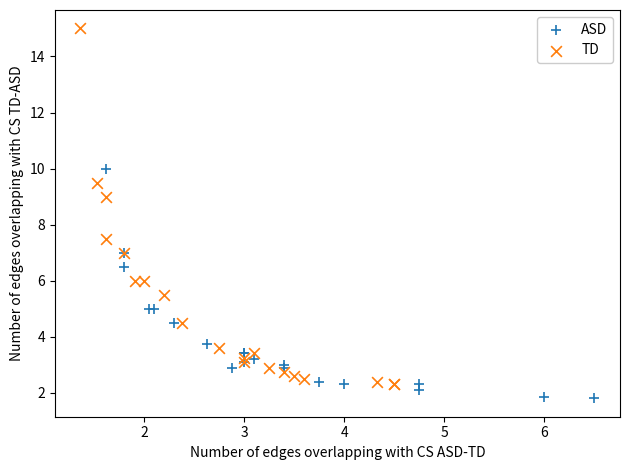

Which series contains the lowest Y value?

ASD